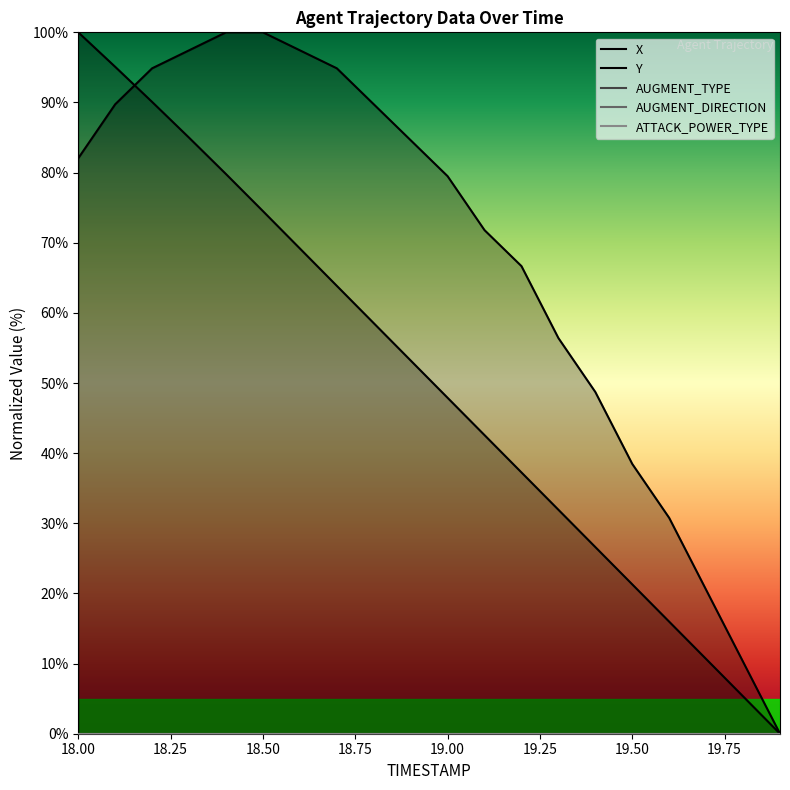

At which label does AUGMENT_DIRECTION reach its peak?

18.00